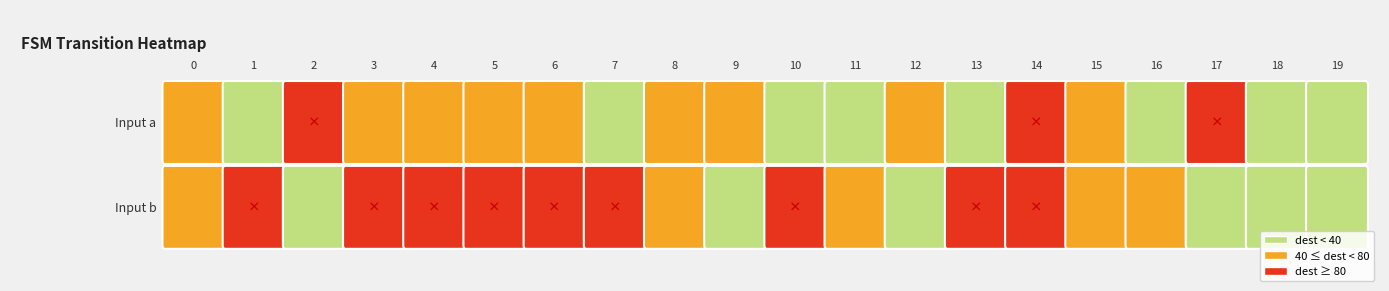

Is it true that 0 equals 10 at 2?

False